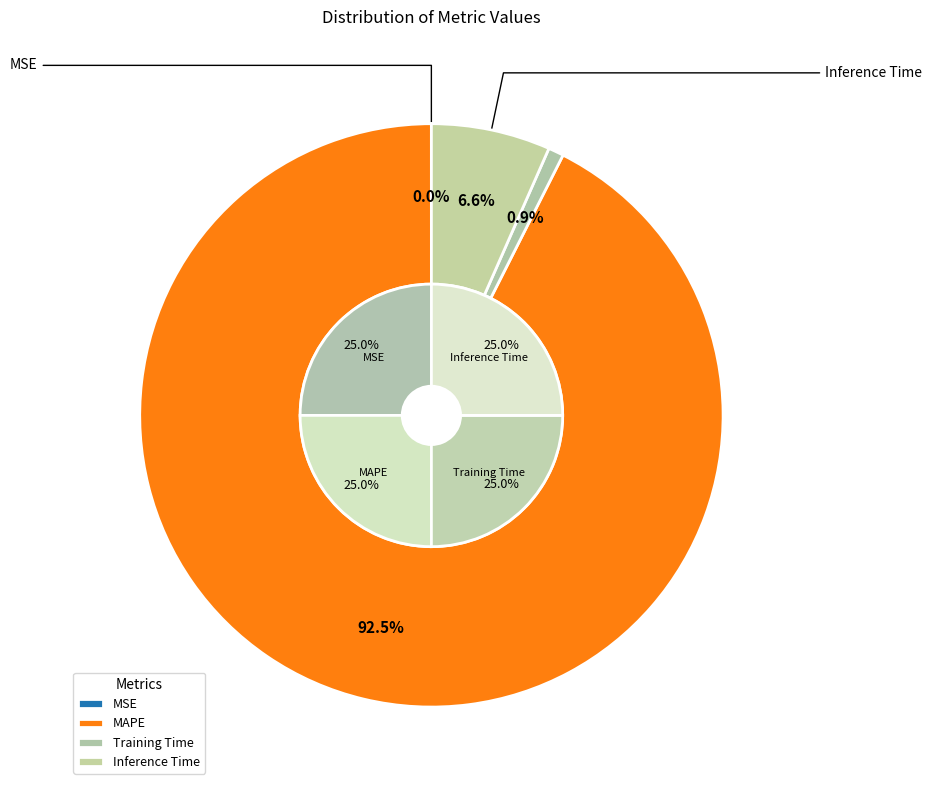

How many slices are in this pie chart?

4